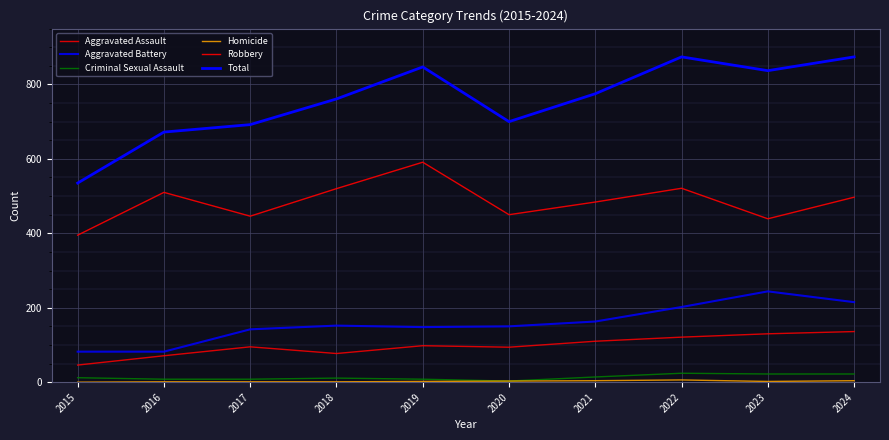

How many lines are shown in the chart?

6